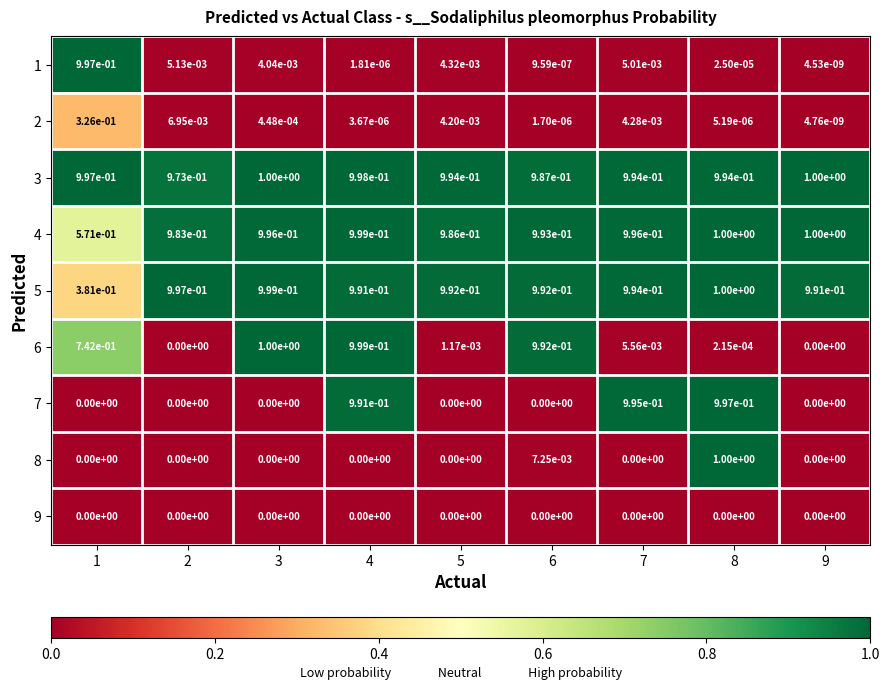

Is it true that 3 equals 1.0 at 2?

True